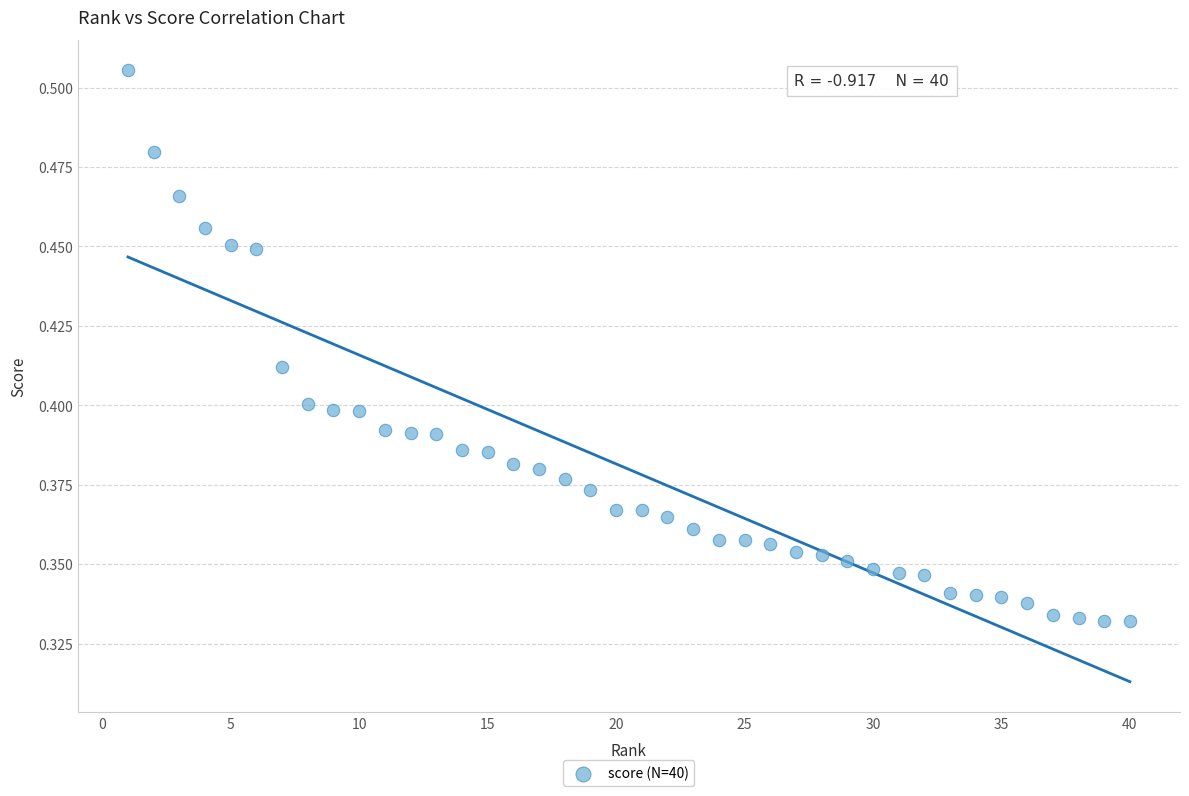

What is the range of X values (max minus min)?

39.0